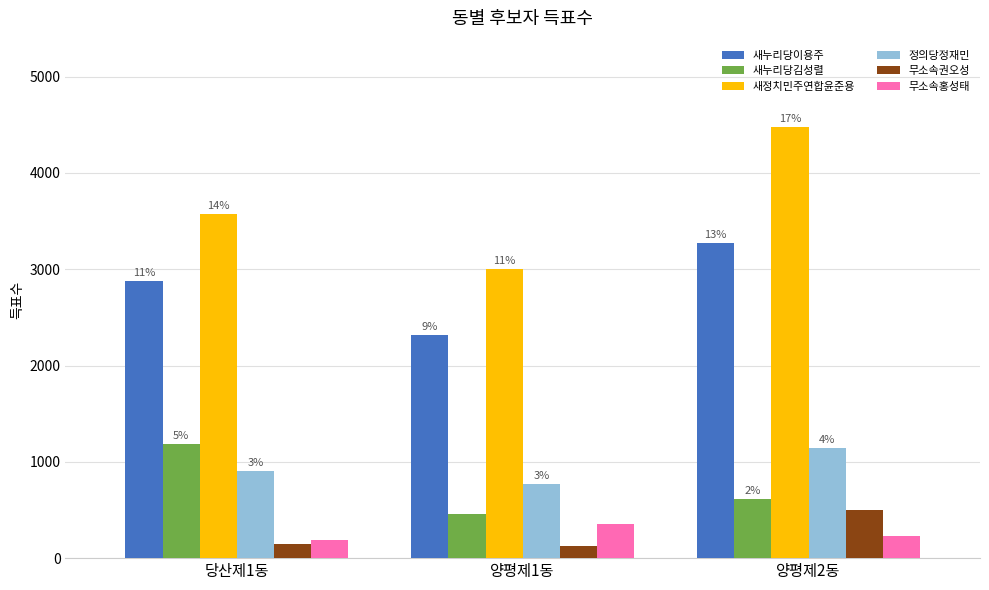

Reading right to left, transcribe all the data shown in this chart.

새누리당이용주: 3275	2318	2881
새누리당김성렬: 614	460	1189
새정치민주연합윤준용: 4478	3002	3574
정의당정재민: 1146	770	907
무소속권오성: 503	130	149
무소속홍성태: 234	352	184